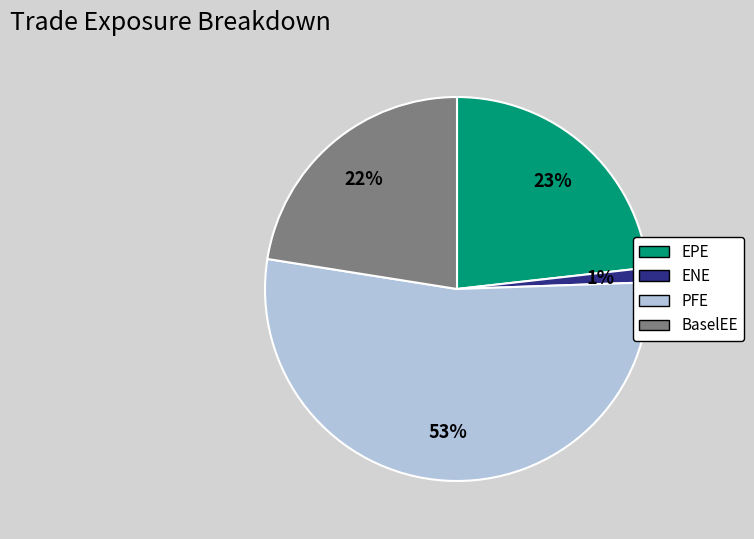

Do ENE and BaselEE together represent more than half of the pie?

No